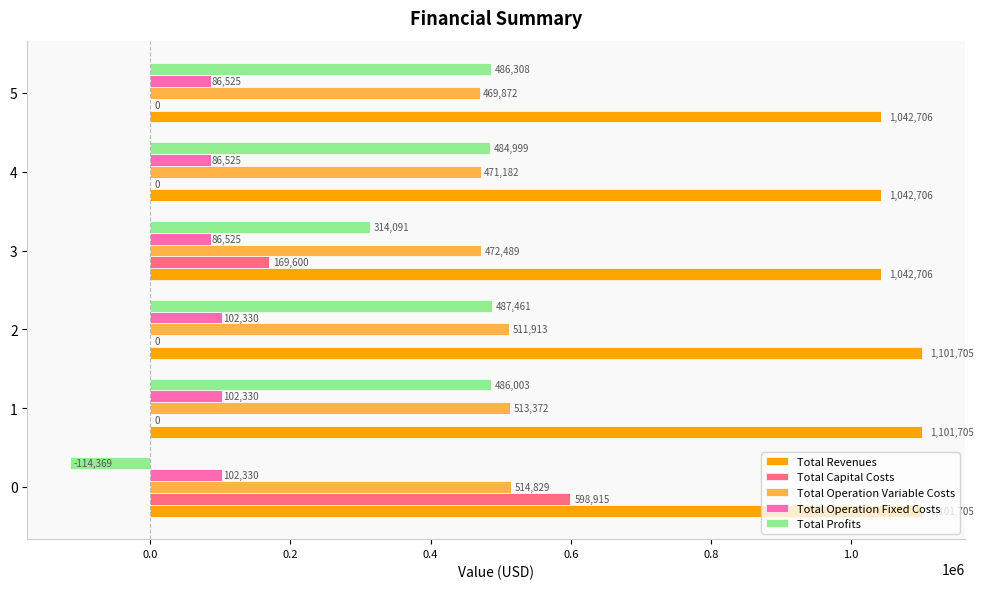

Which series has the widest spread of values?

Total Profits